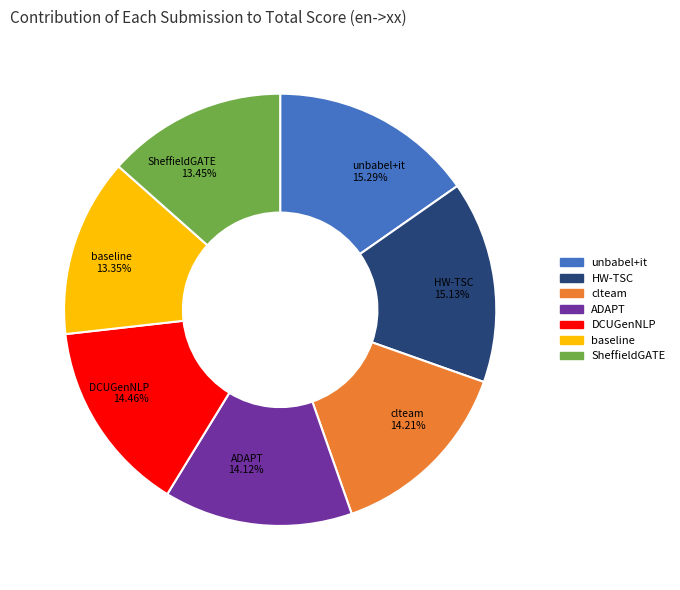

Is there a majority slice in this chart?

No